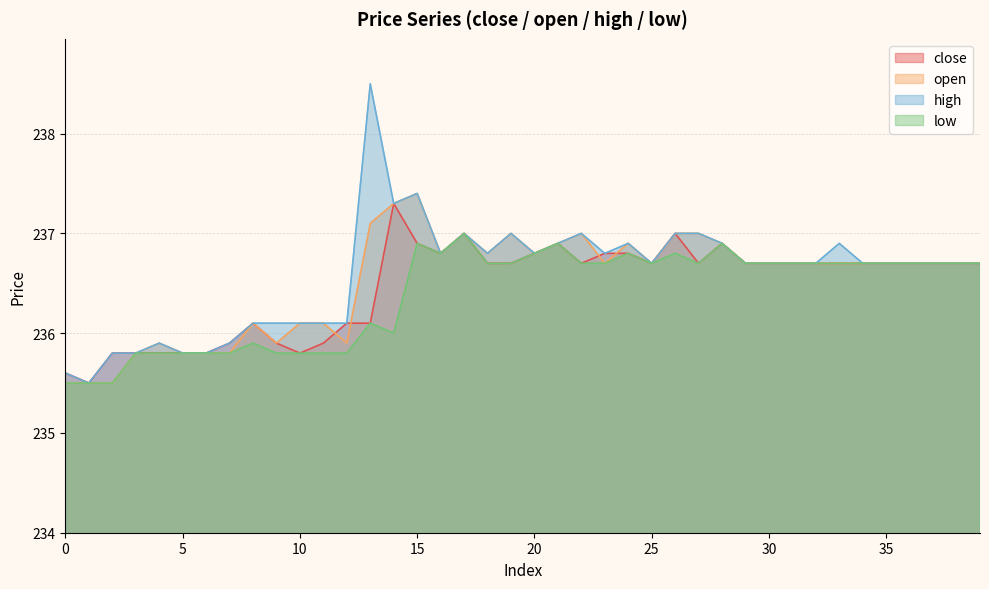

What is the value of the high point at the 32nd from the left?

236.7